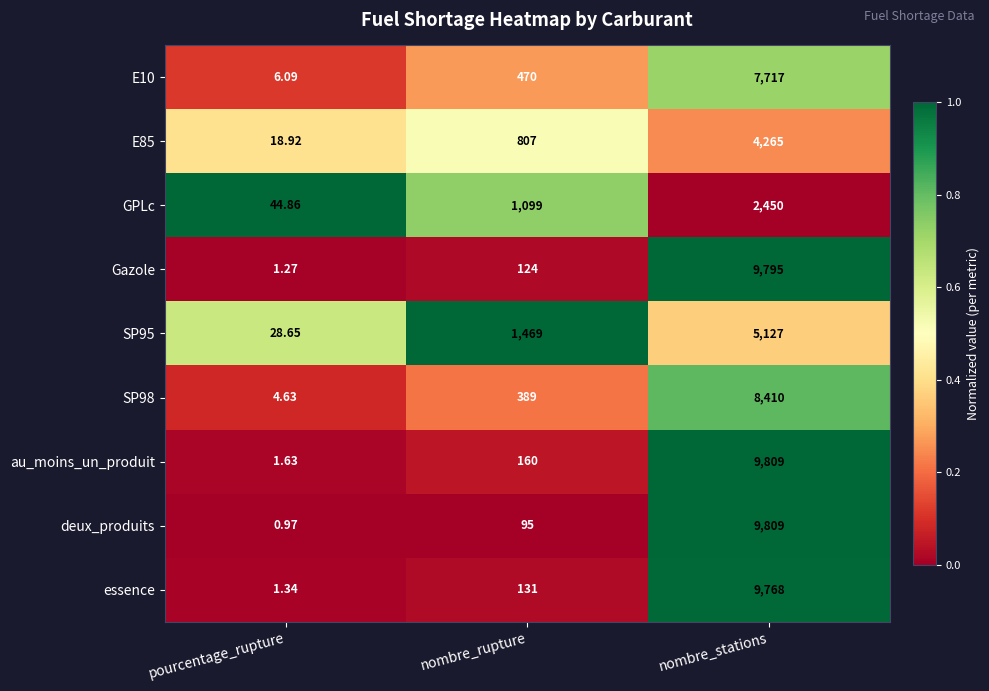

What is the difference between the highest and lowest values at pourcentage_rupture?

43.9